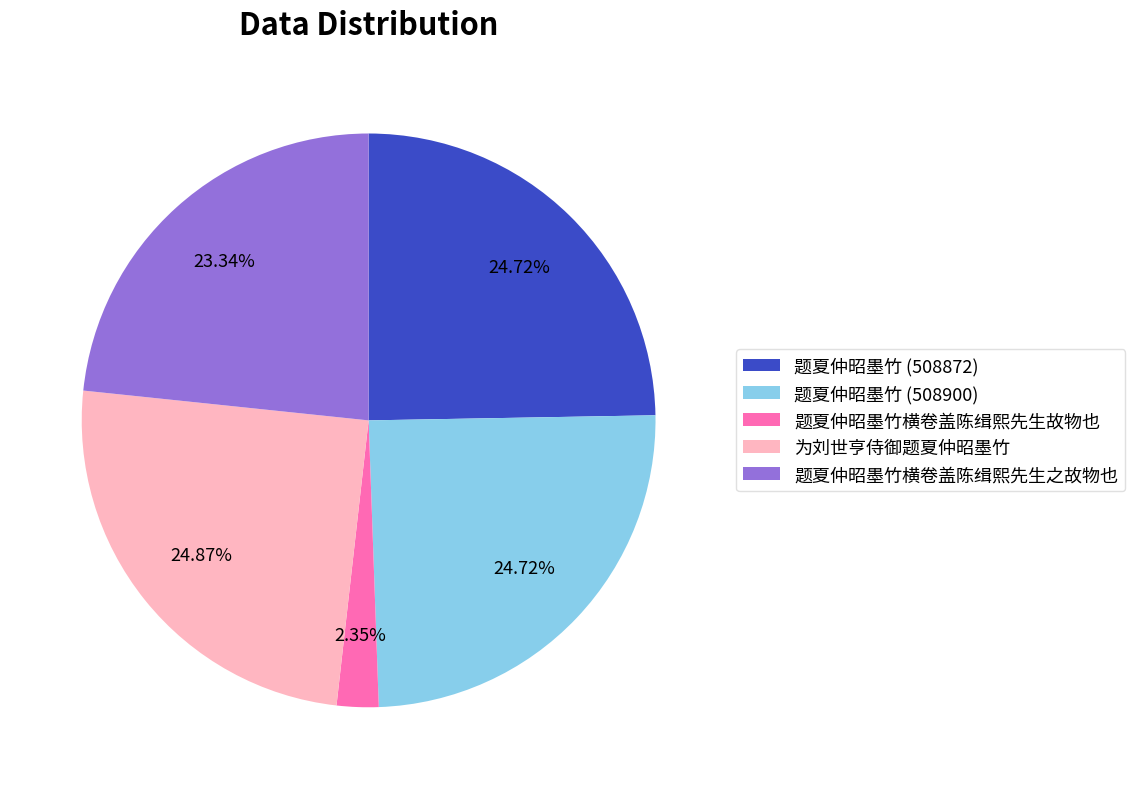

To the nearest percent, what is the average slice percentage?

20%